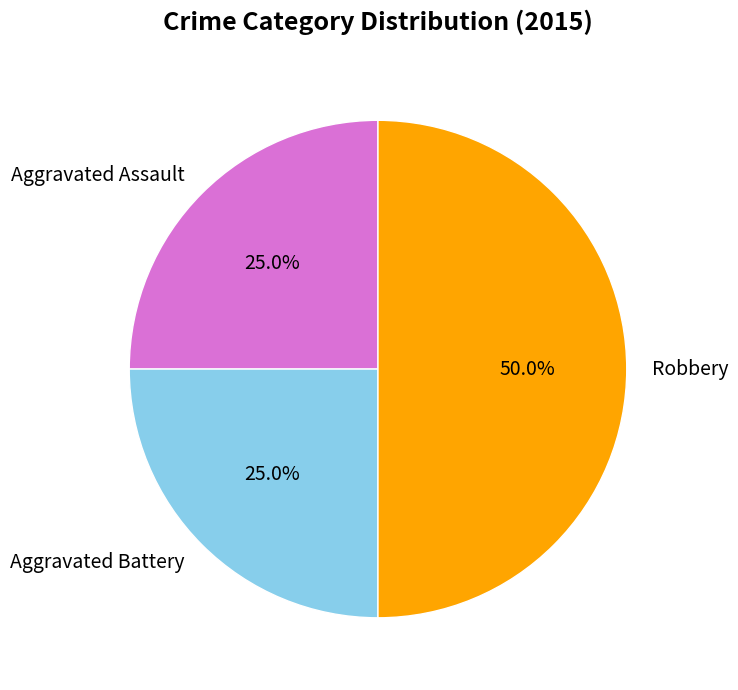

How many segments does this pie chart have?

3